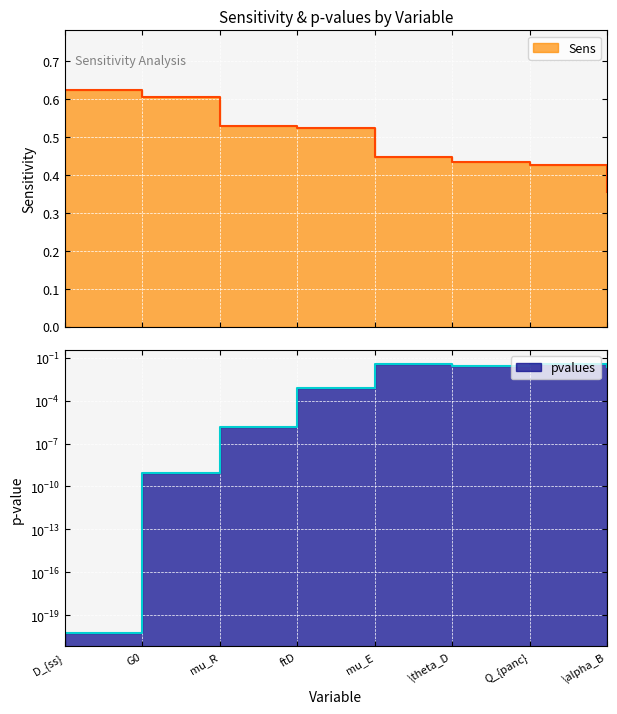

Count the number of categories in the chart.

8